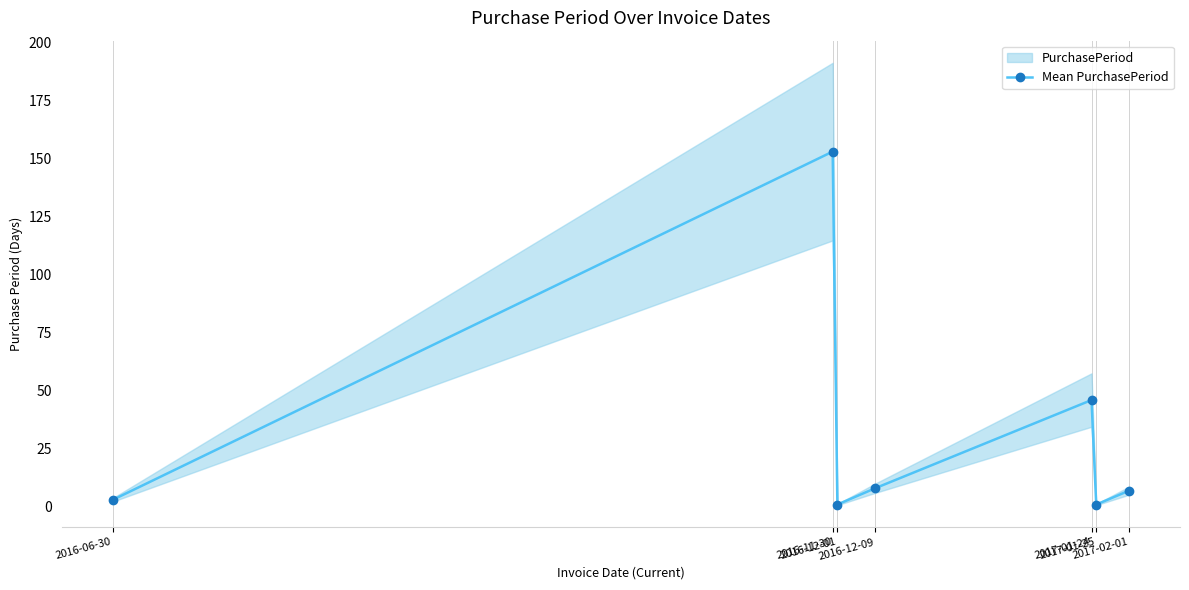

How many values are below 7?

3